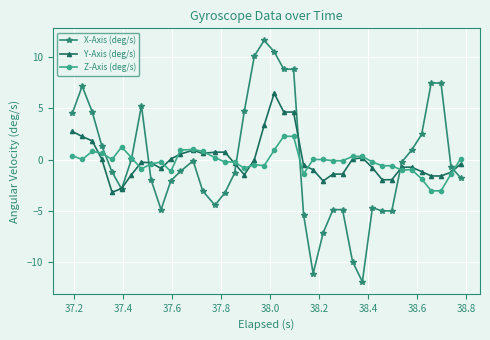

What are all the series names shown in the legend?

X-Axis (deg/s), Y-Axis (deg/s), Z-Axis (deg/s)